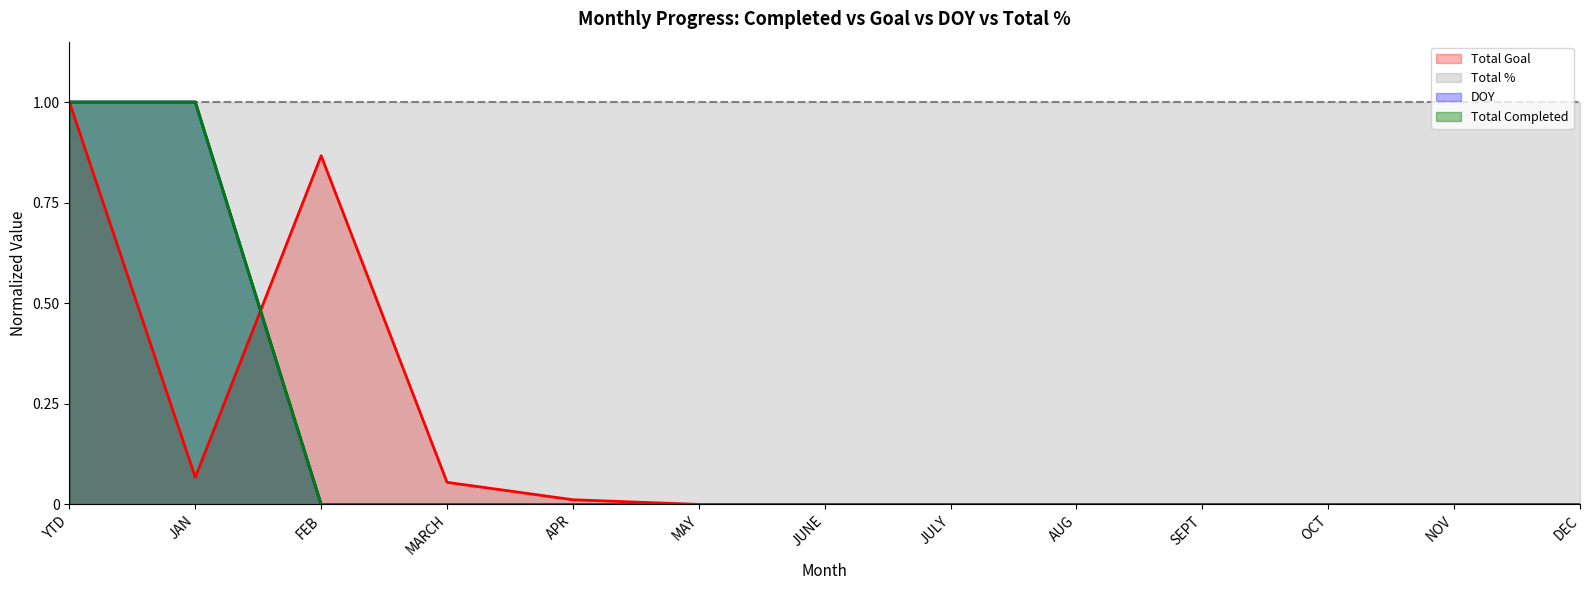

Between YTD and OCT, which is larger?

YTD